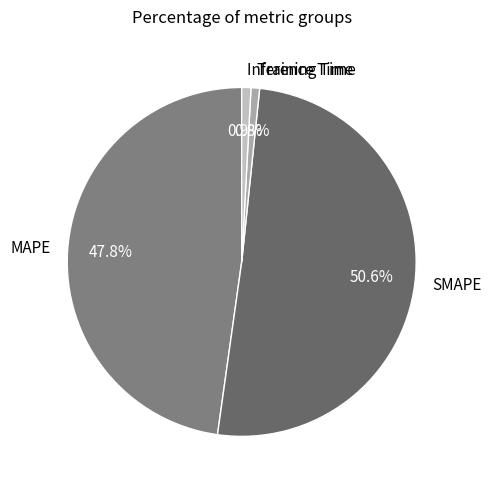

To the nearest percent, what percentage of the pie is SMAPE?

51%